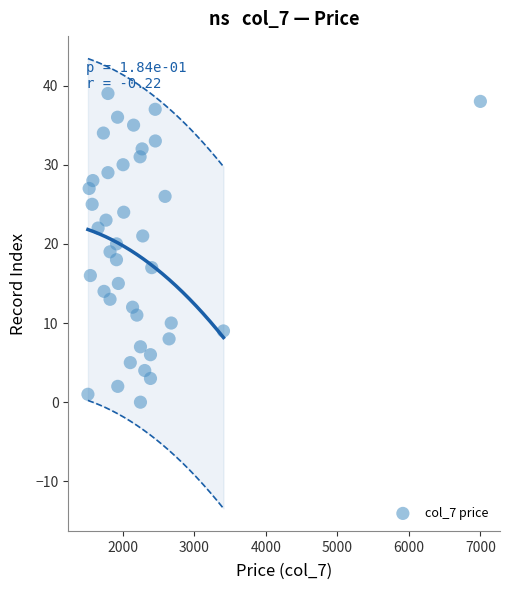

What is the range of Y values (max minus min)?

39